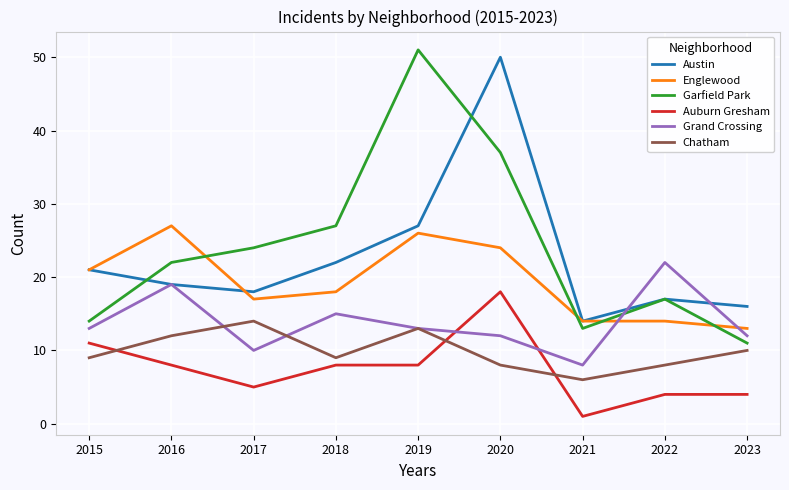

What is the total value across all series at 2016?

107